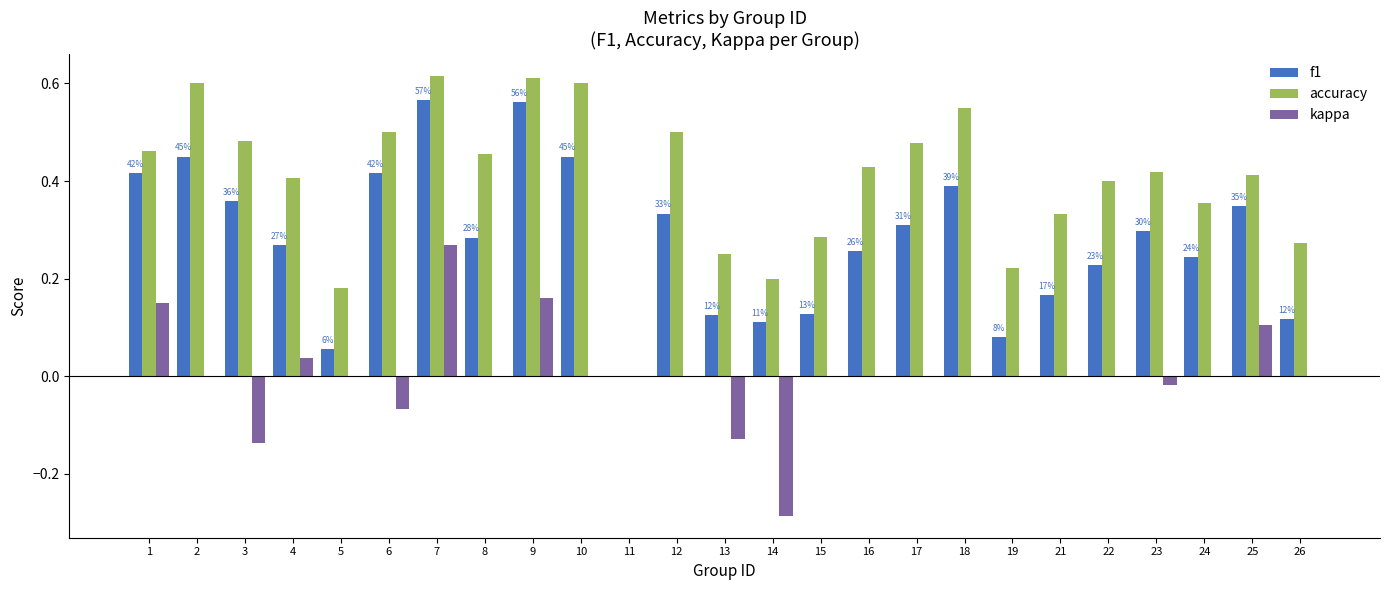

What is the sum of all accuracy values?

10.0